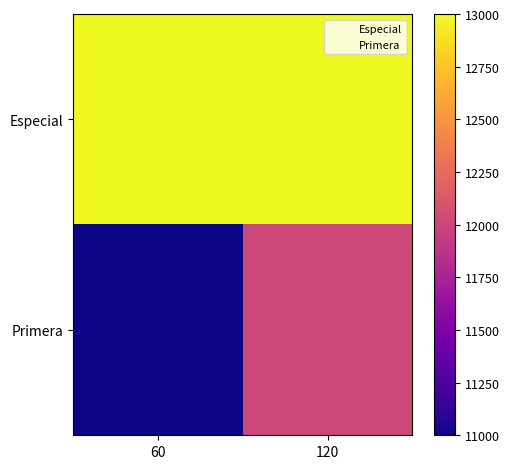

Reading right to left, list all the values displayed in this chart.

Especial: 120=13000	60=13000
Primera: 120=12000	60=11000